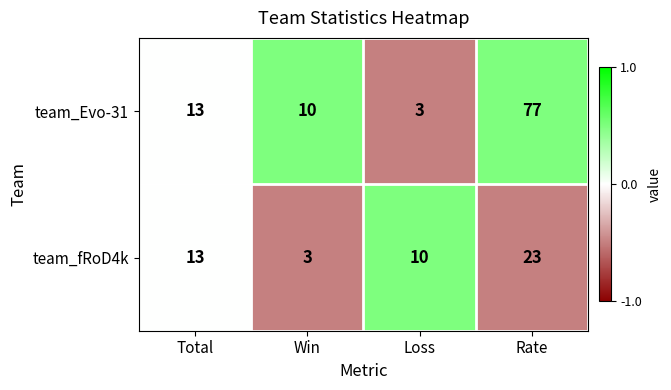

What value does the team_Evo-31 series have at Total?

13